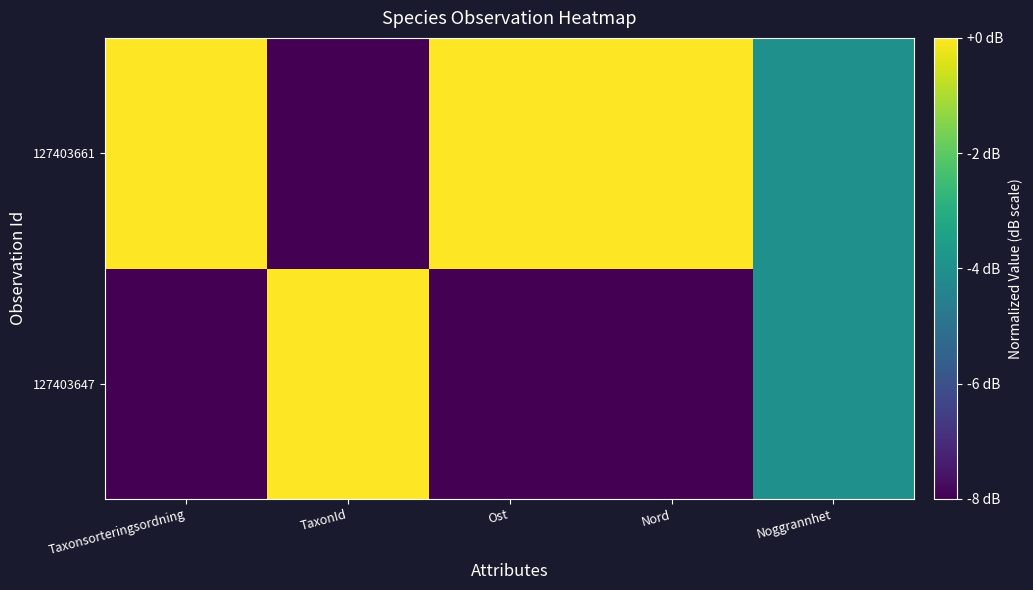

What is the spread (max minus min) of values at Nord?

8